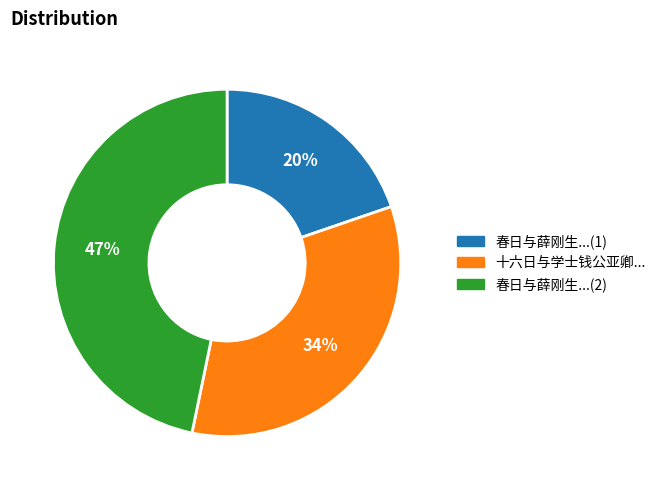

To the nearest percent, what percentage of the pie is 春日与薛刚生...(1)?

20%